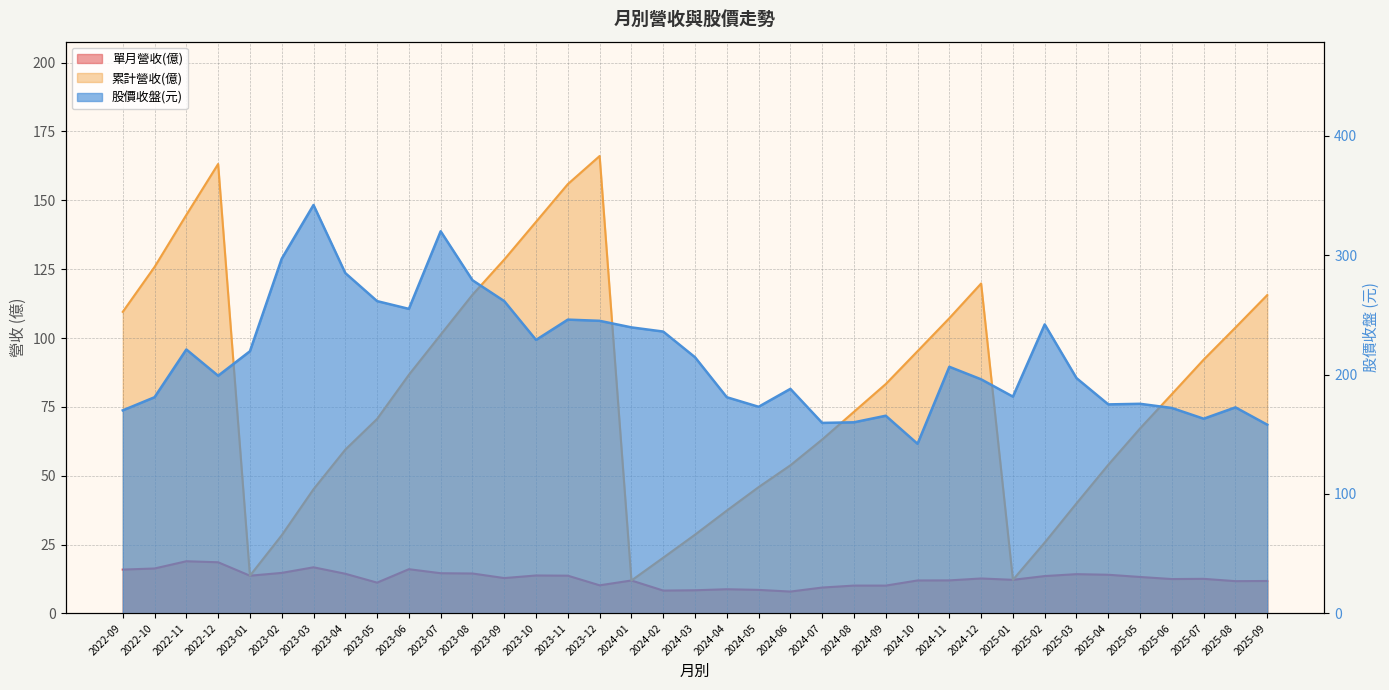

At which category is the sum across all series the highest?

2023-07